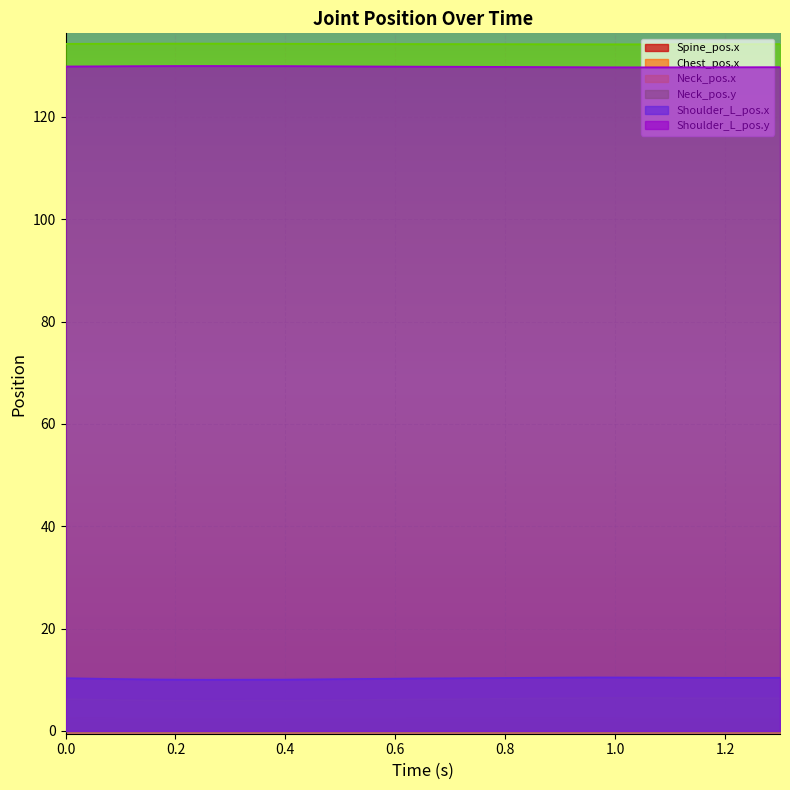

True or false: Neck_pos.x and Chest_pos.x cross at least once.

False